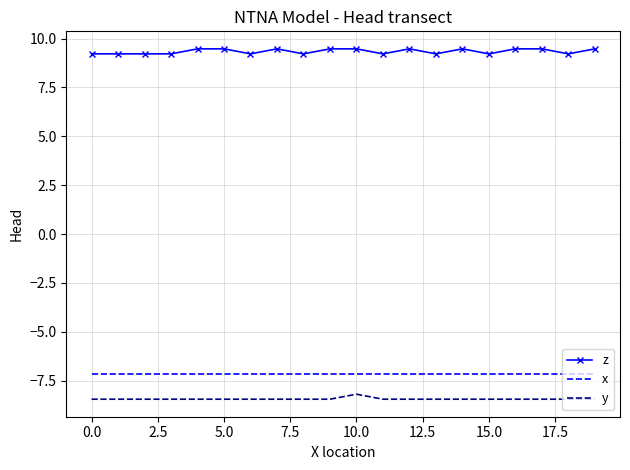

What is the difference between the maximum and minimum values in the y series?

0.3